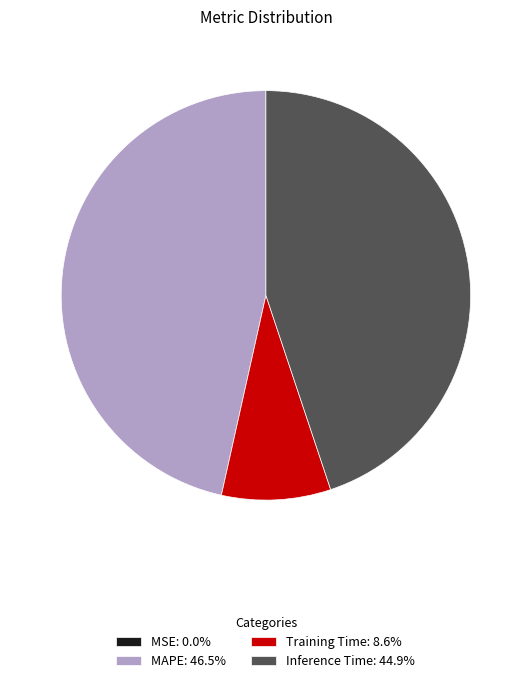

Approximately how many times larger is the value at Inference Time: 44.9% compared to Training Time: 8.6%?

5.2